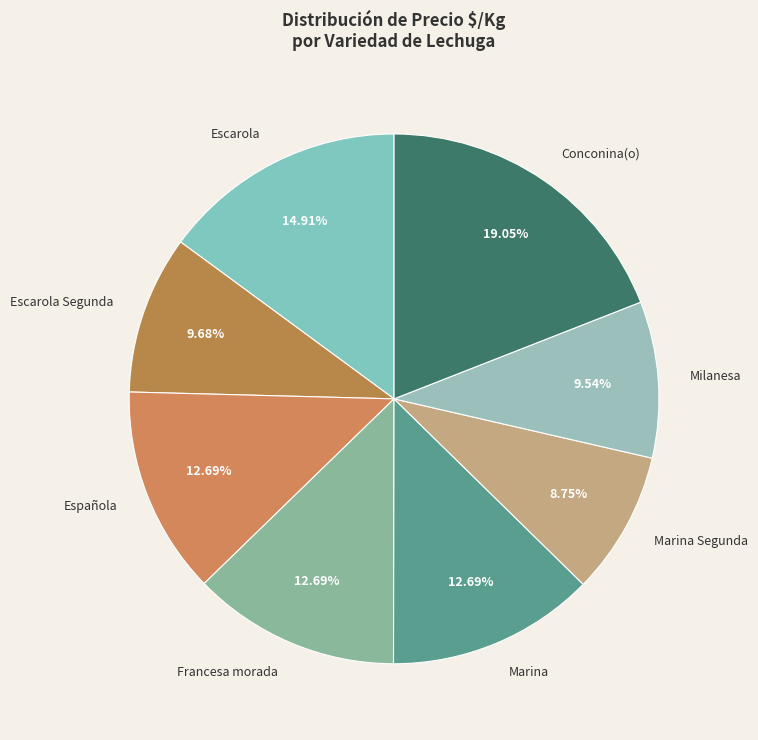

Is there a majority slice in this chart?

No